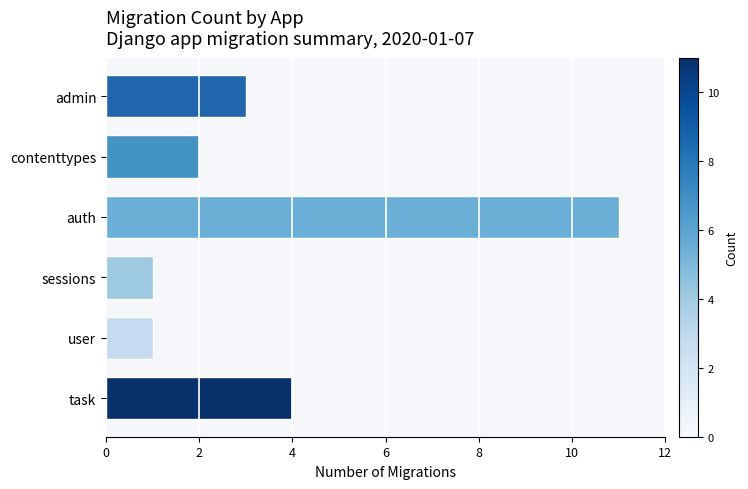

Where is the data nearest to the value 6?

task